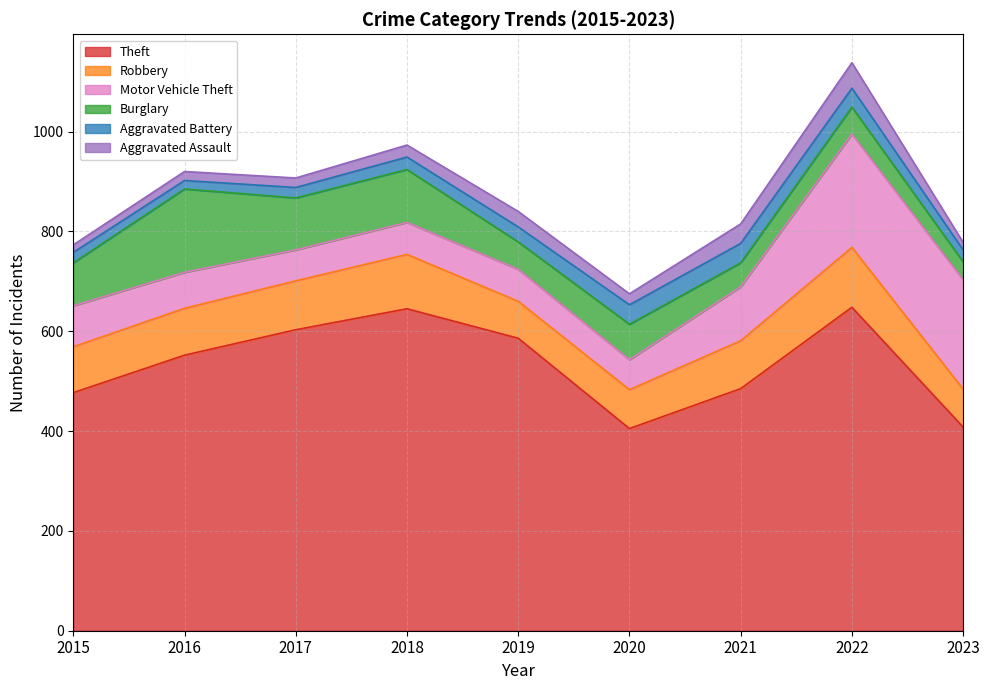

Reading left to right, transcribe all the data shown in this chart.

Theft: 477	552	603	645	586	405	485	648	408
Robbery: 92	94	98	109	74	78	96	120	76
Motor Vehicle Theft: 82	72	62	64	64	60	108	227	219
Burglary: 86	167	104	106	55	71	48	54	36
Aggravated Battery: 21	17	21	25	30	39	39	38	24
Aggravated Assault: 15	18	19	24	31	22	39	51	15